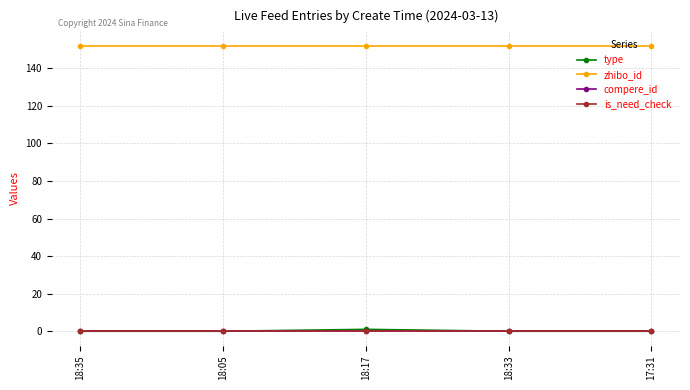

Reading left to right, extract all data points from this chart.

type: 0	0	1	0	0
zhibo_id: 152	152	152	152	152
compere_id: 0	0	0	0	0
is_need_check: 0	0	0	0	0